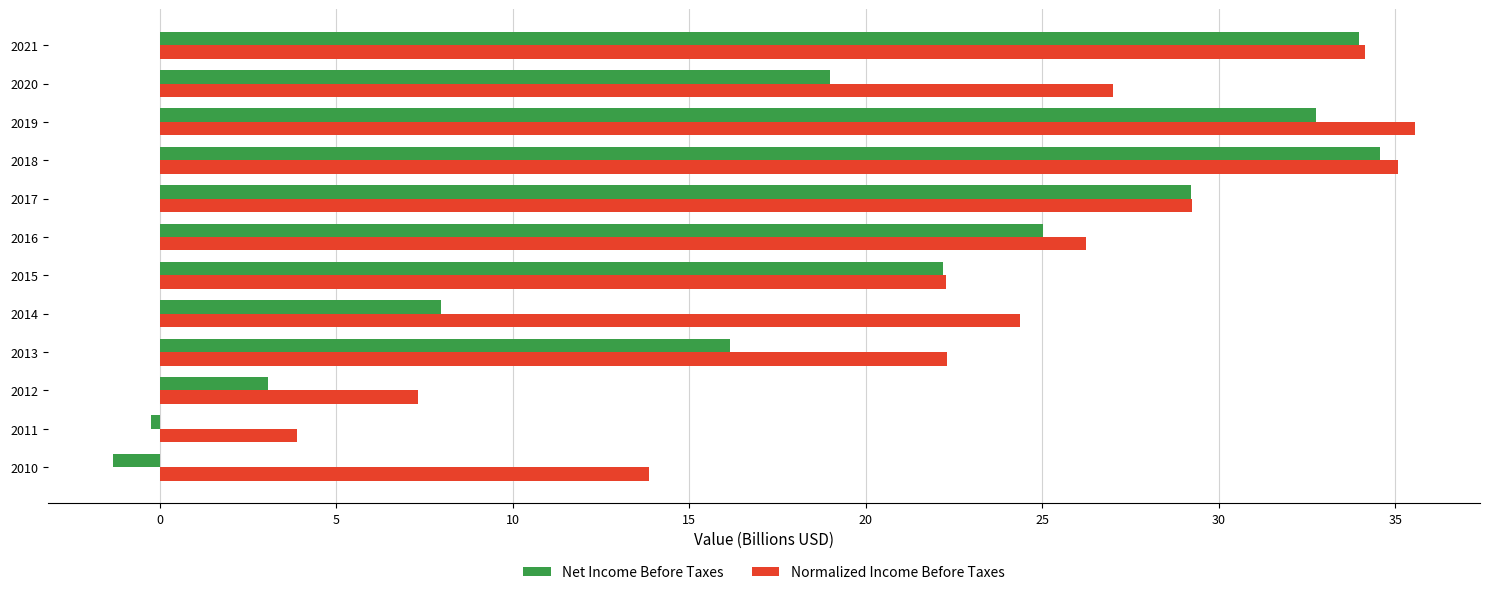

The Net Income Before Taxes series shows 22.2 at 2015. True or false?

True